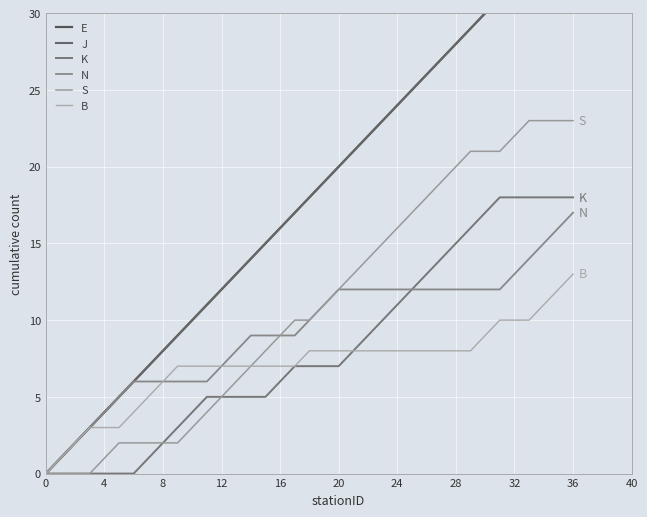

What is the label of the 26th point from the left?

25